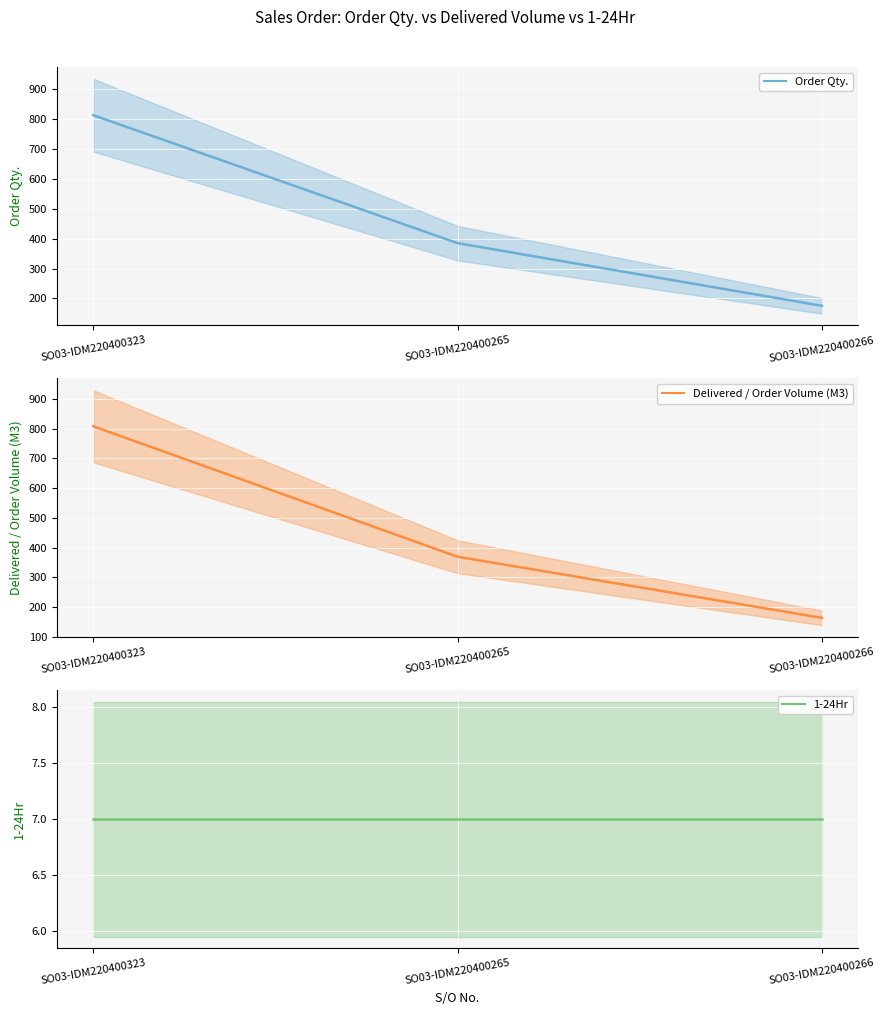

What are all the series names shown in the legend?

Order Qty., Delivered / Order Volume (M3), 1-24Hr